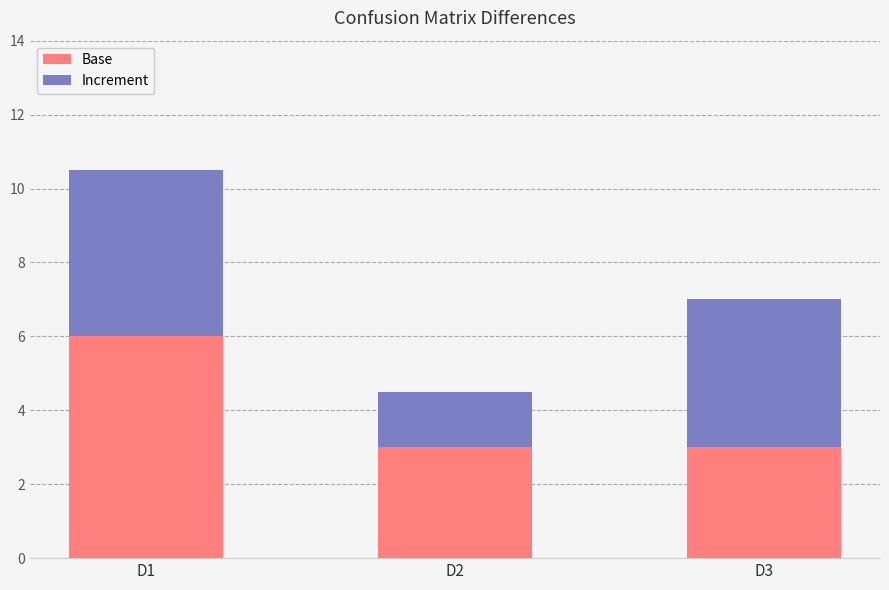

The Base series shows 1.5 at D1. True or false?

False